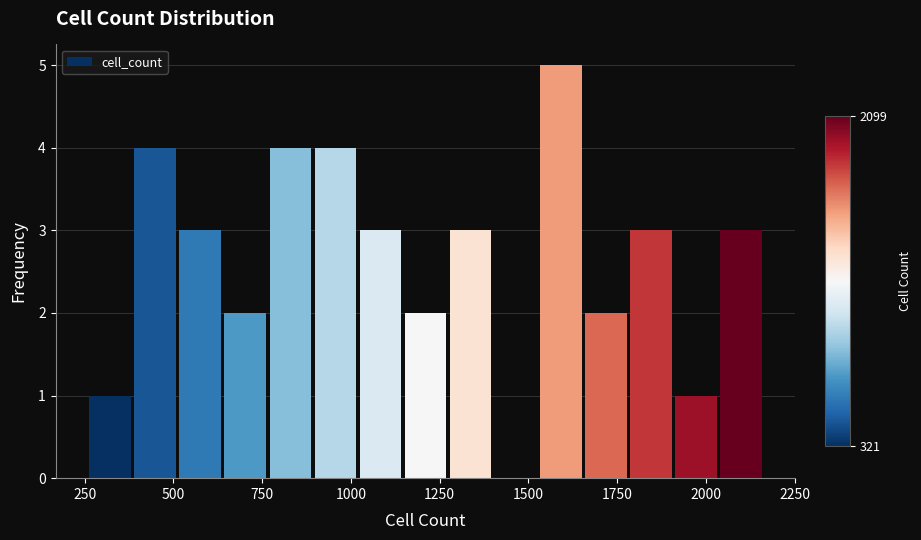

Around what value on the x-axis is the tallest bar? Give the approximate position of its centre, as read against the axis.

1600